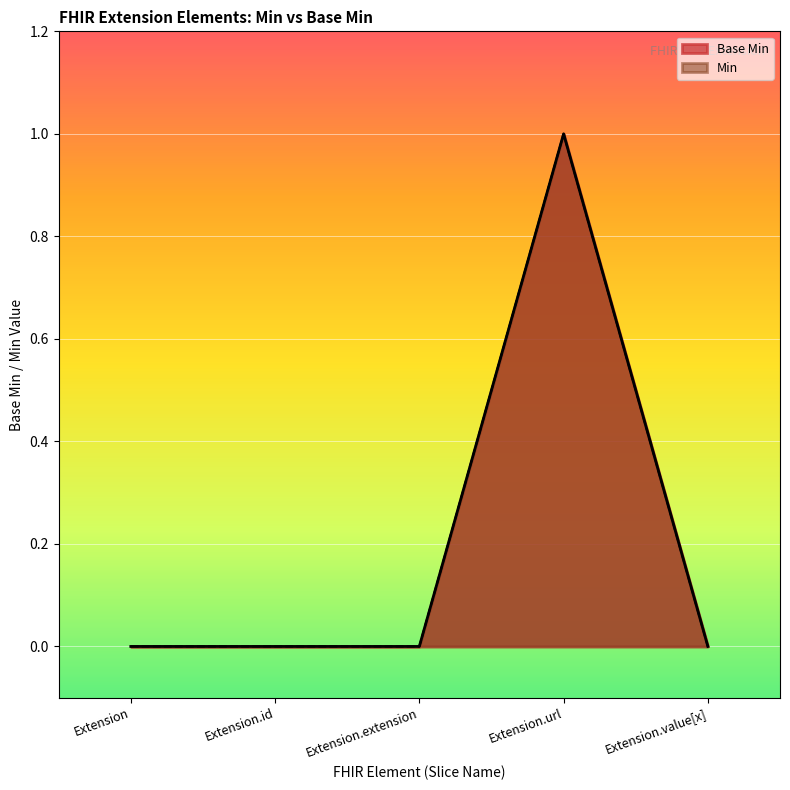

Reading left to right, extract all data points from this chart.

0	0	0	1	0